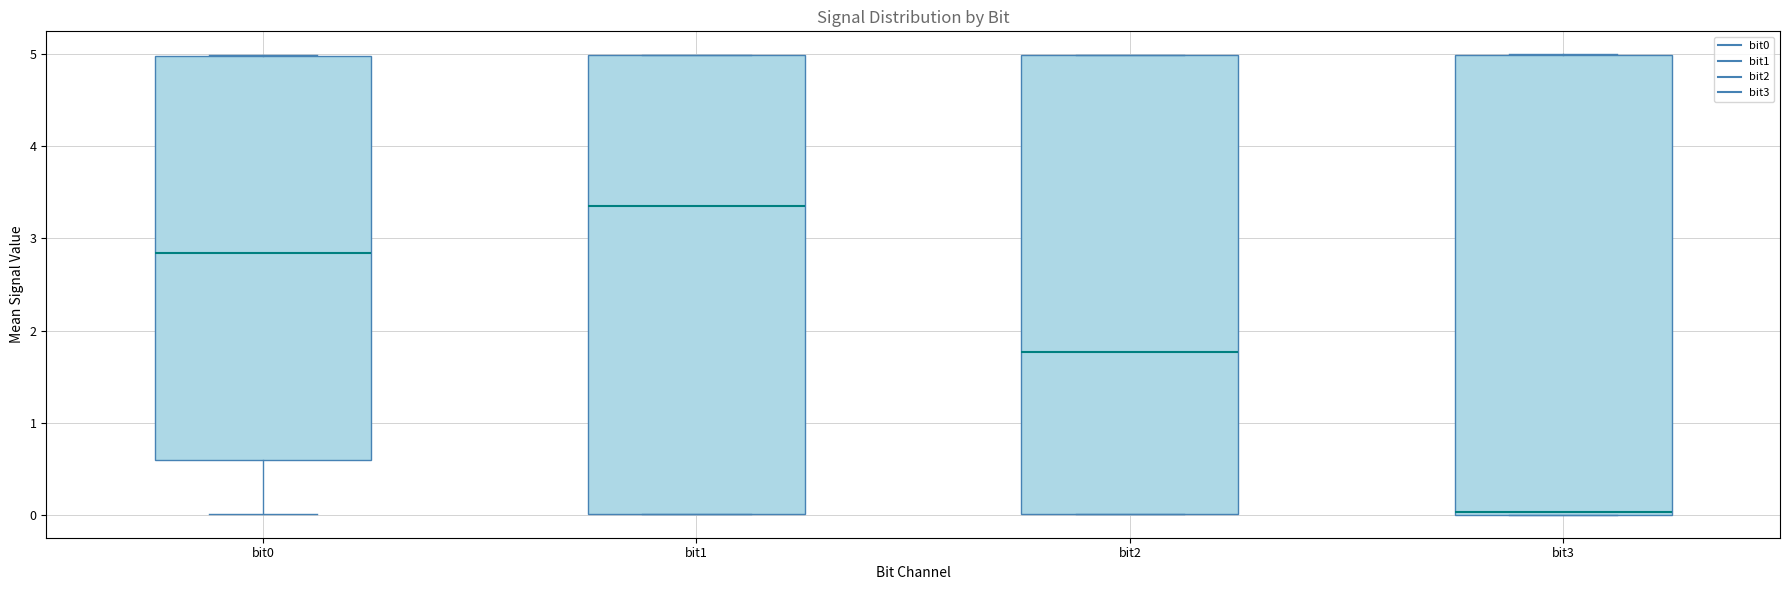

Reading left to right, transcribe this box plot: for each box, give where its median line is, the range the box spans, and where its two whiskers end, as read against the y-axis. The values are not printed on the chart, so give them approximately, as read against the axis.

bit0: median 2.8, box 0.6 to 5.0, whiskers 0.0 to 5.0
bit1: median 3.3, box 0.0 to 5.0, whiskers 0.0 to 5.0
bit2: median 1.8, box 0.0 to 5.0, whiskers 0.0 to 5.0
bit3: median 0.0 (just above the box's lower edge), box 0.0 to 5.0, whiskers 0.0 to 5.0